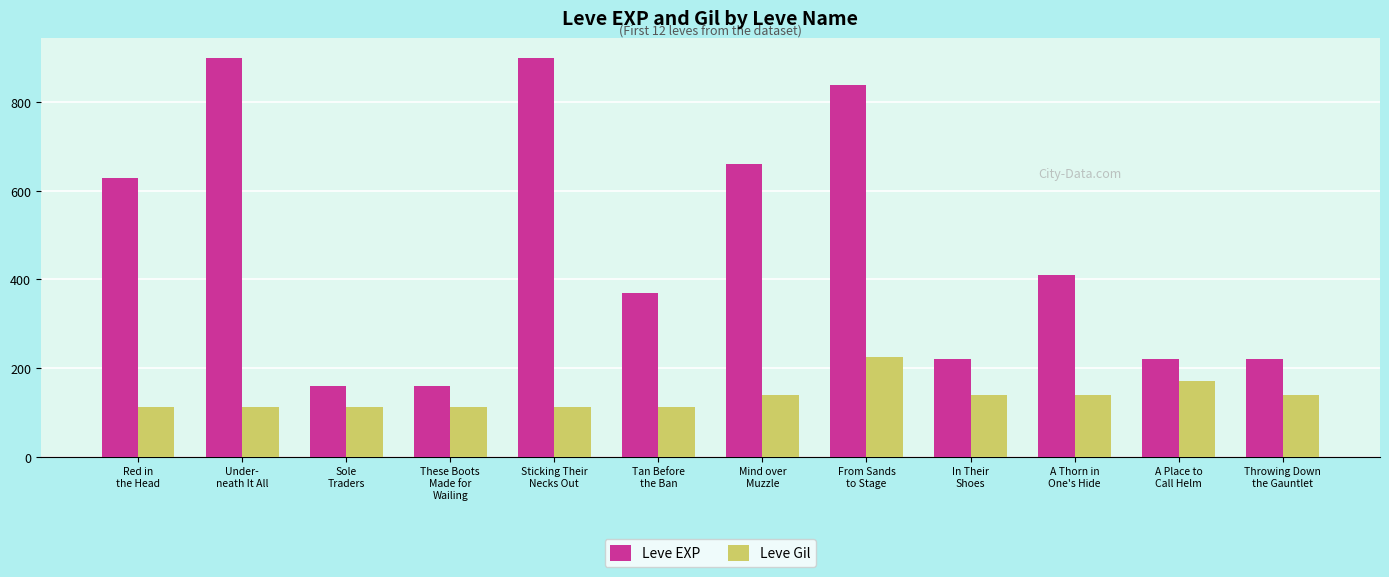

At how many categories does at least one series exceed 687?

3